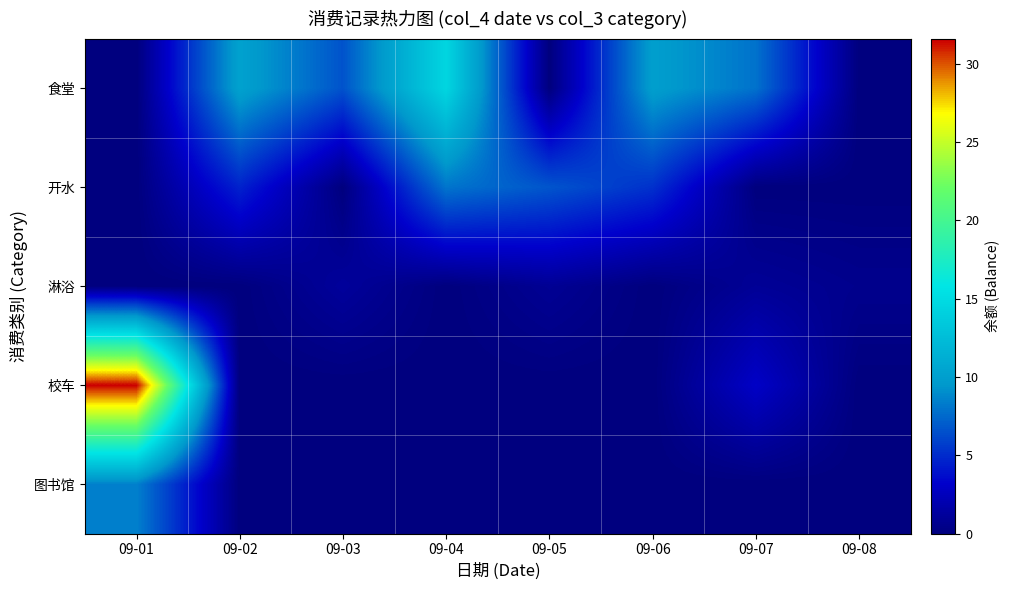

At how many categories does at least one series exceed 16?

1